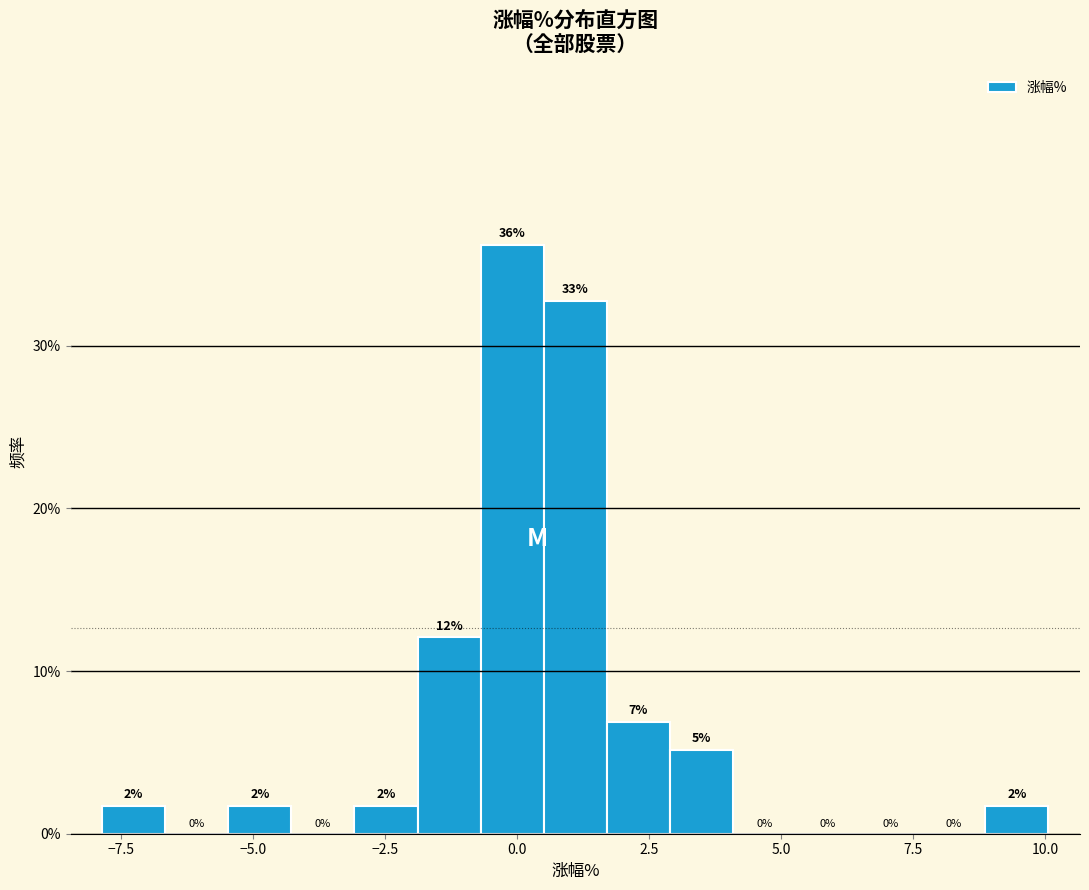

Around what value on the x-axis is the tallest bar? Give the approximate position of its centre, as read against the axis.

0.0